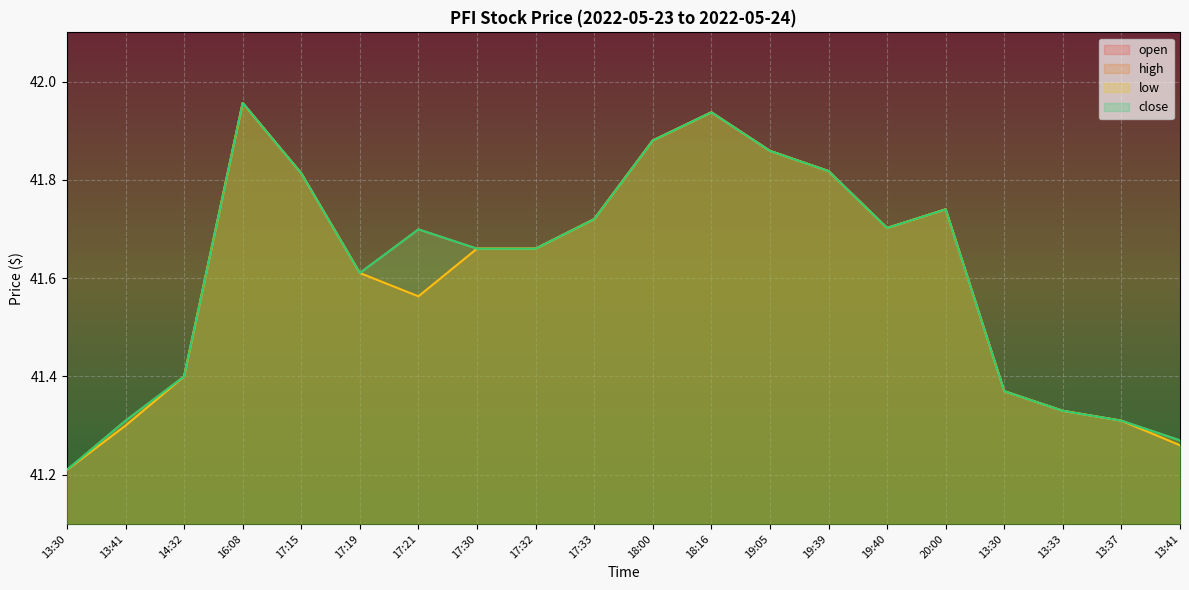

At which category is the sum across all series the highest?

16:08